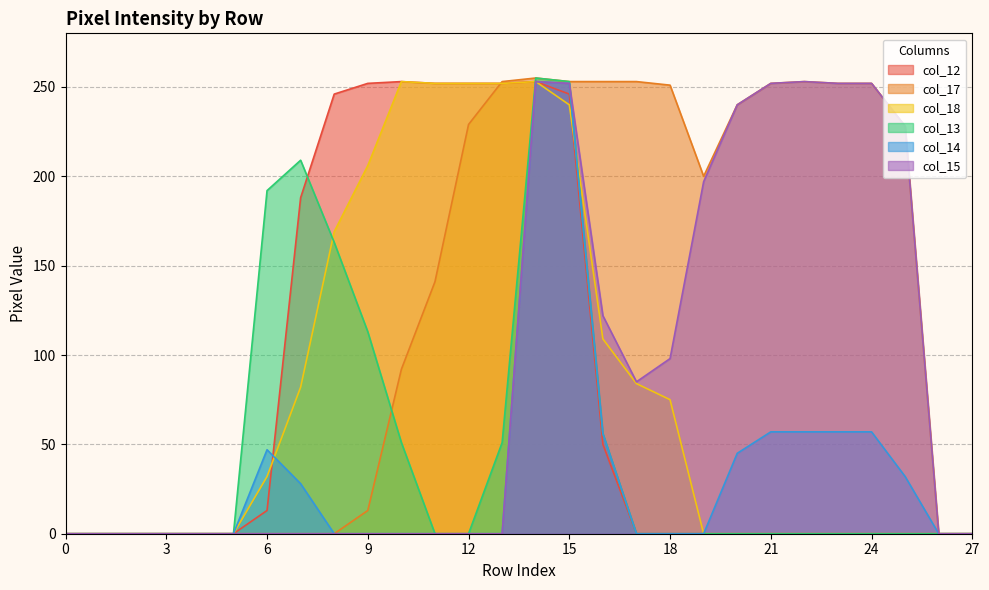

True or false: col_14 has a value of 21 at 25.

False